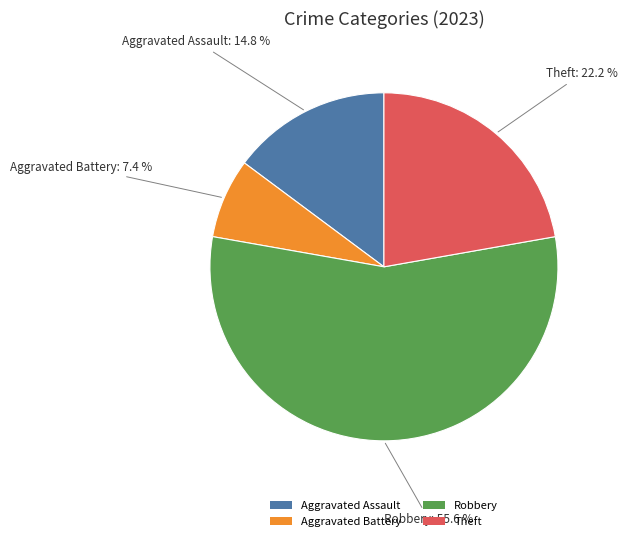

What percentage do Robbery and Aggravated Battery together represent?

63.0%